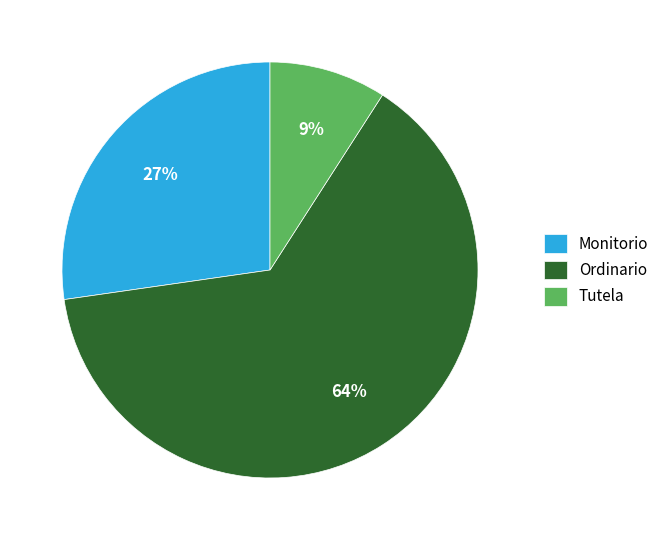

What is the majority slice?

Ordinario